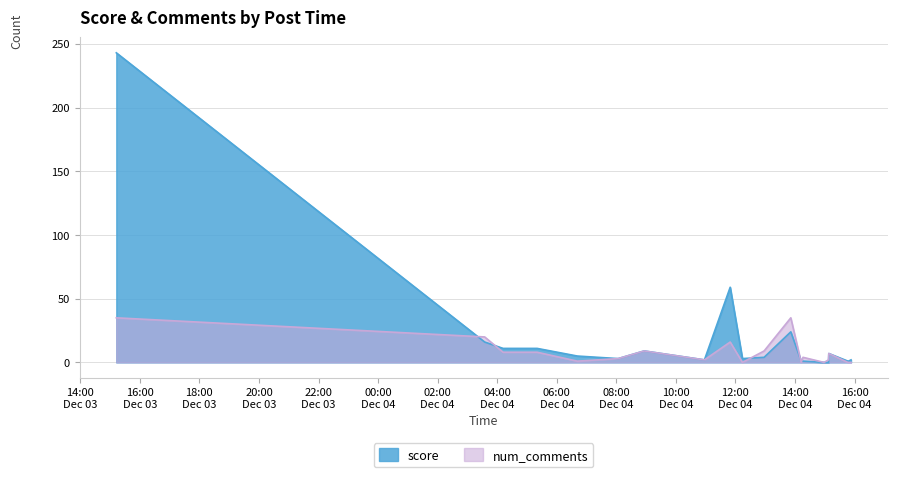

The value of num_comments at 2024-12-04 15:08:05 is 7. True or false?

True